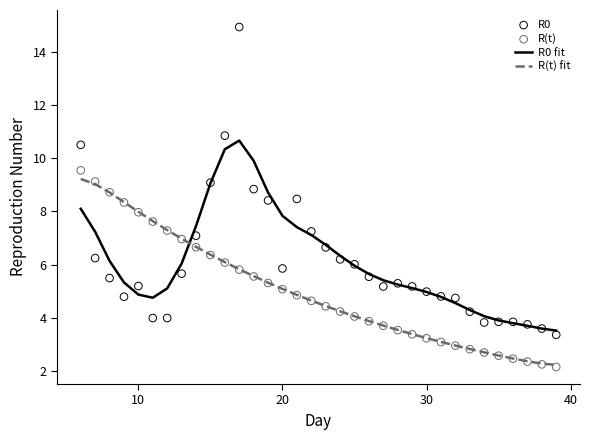

True or false: R(t) fit and R0 fit cross at least once.

True